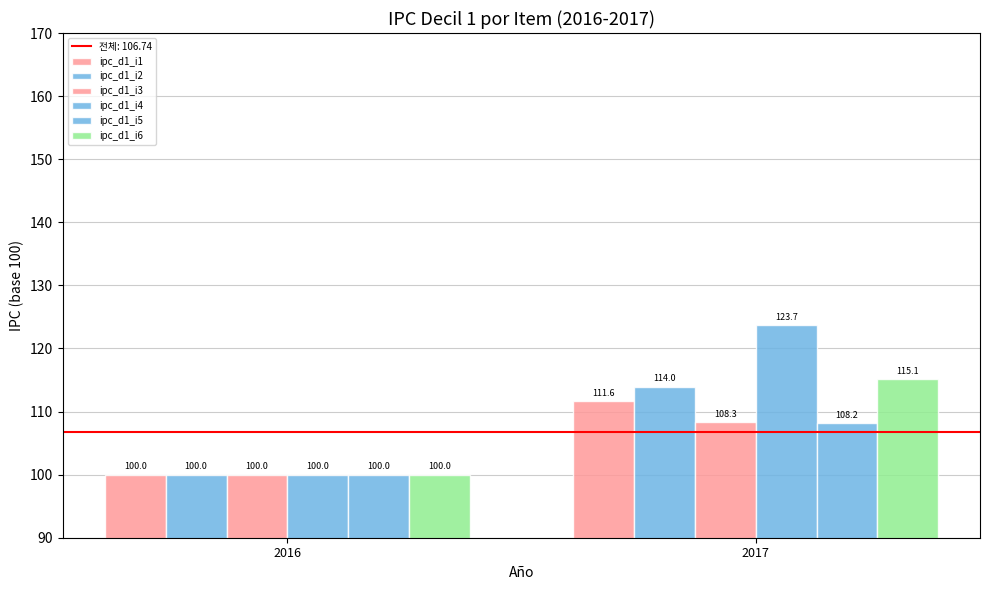

Which series has the widest spread of values?

ipc_d1_i4